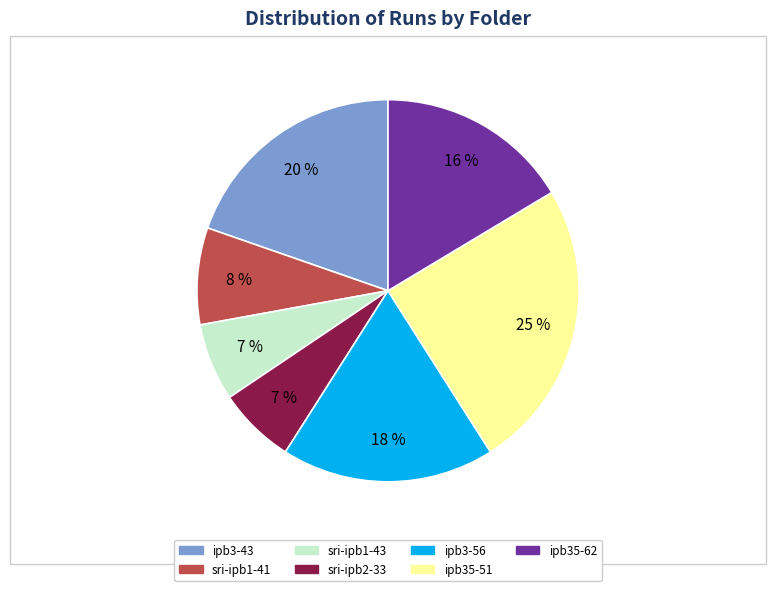

Is there any slice that represents more than half of the pie?

No